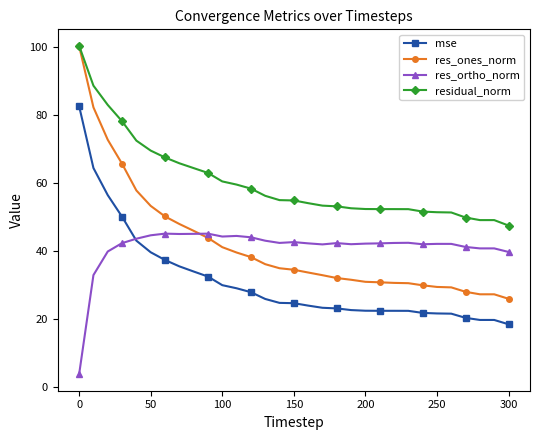

How many categories are shown in the chart?

31